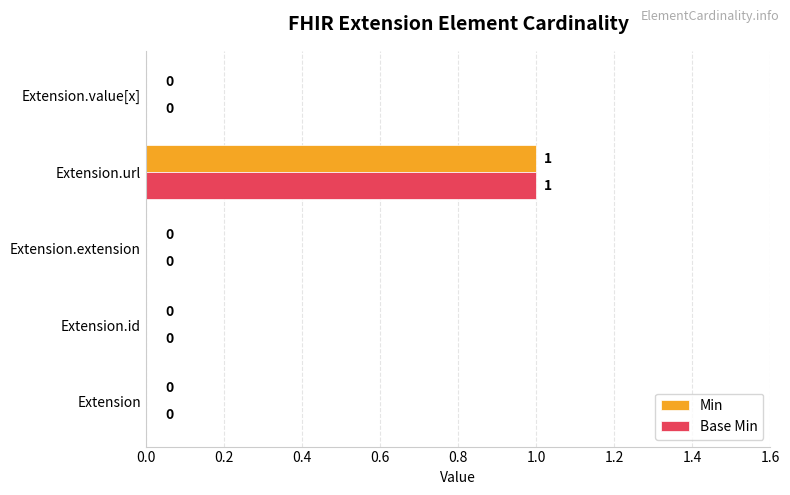

Which category has the highest value in the Min series?

Extension.url